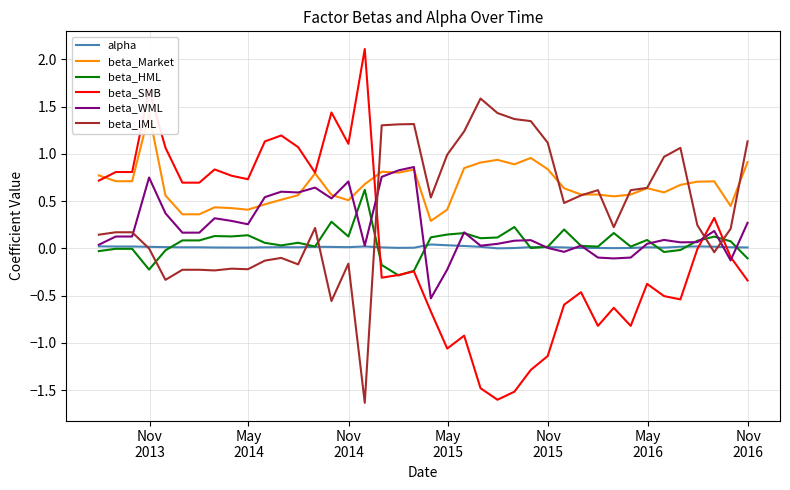

True or false: beta_IML and beta_WML cross at least once.

True